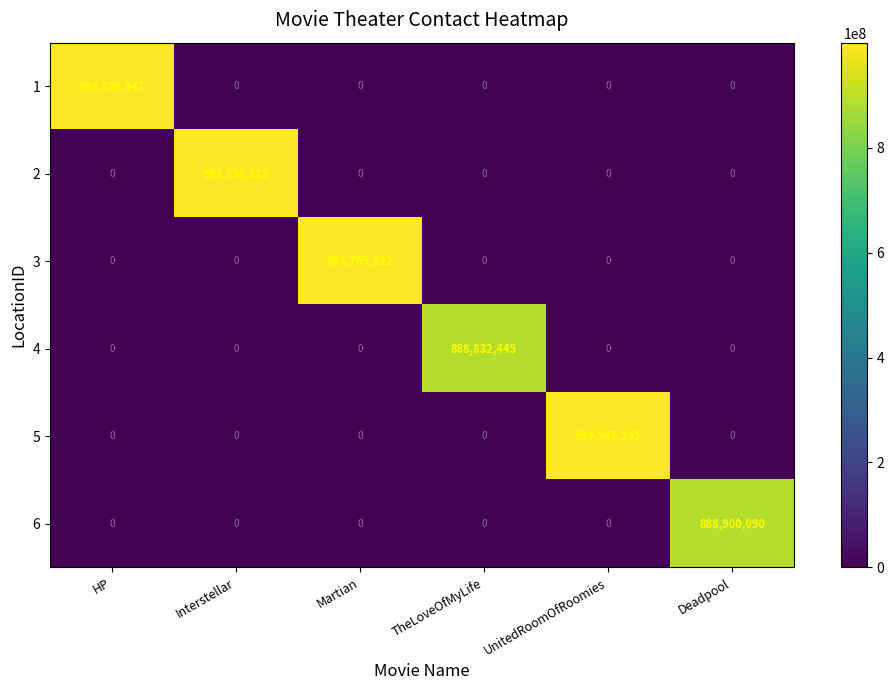

What is the maximum value shown in the chart?

999945245